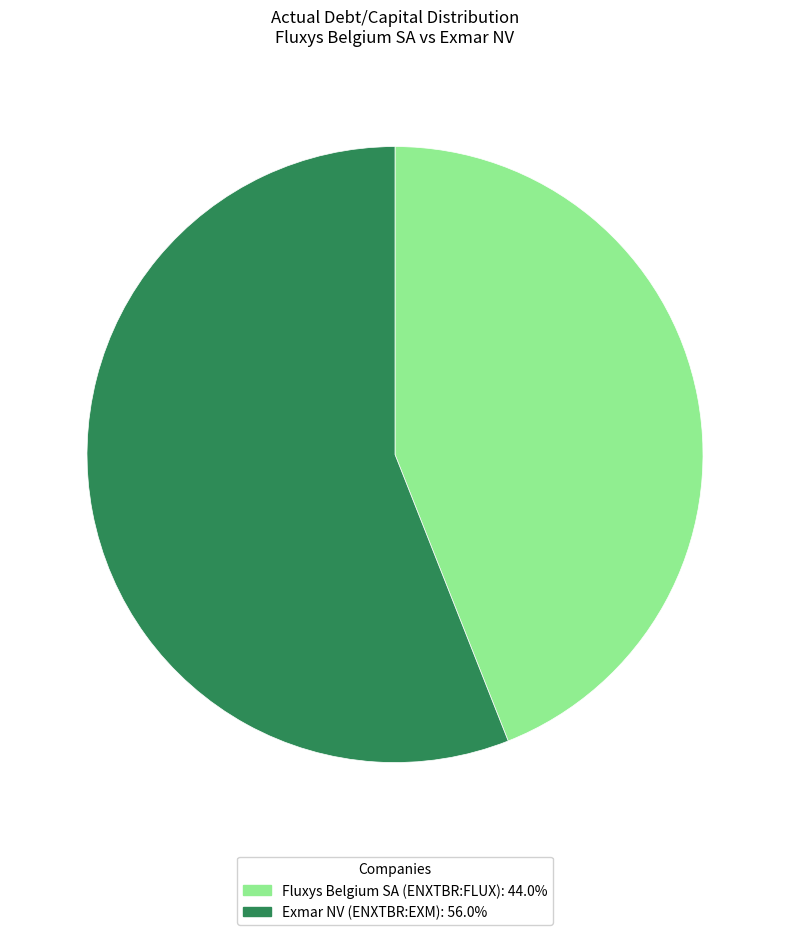

What is the majority slice?

Exmar NV (ENXTBR:EXM)